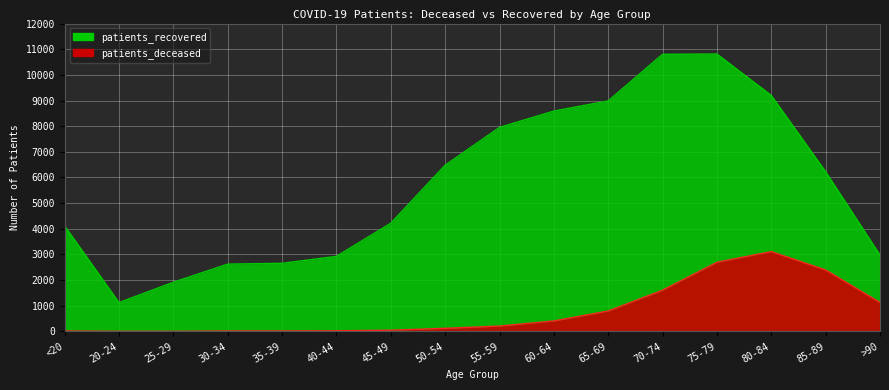

The value of patients_recovered at >90 is 5034. True or false?

False